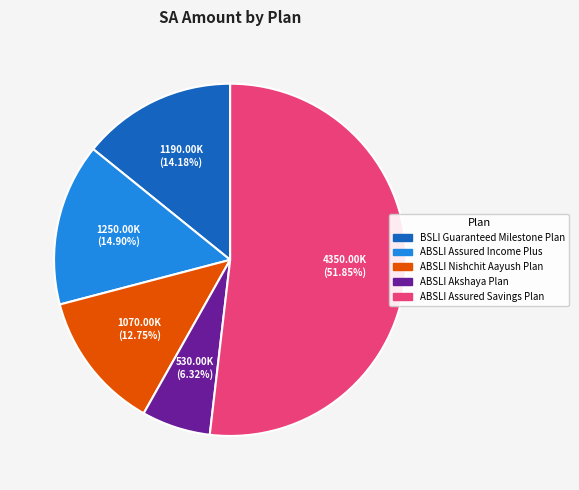

Which slice is the largest?

ABSLI Assured Savings Plan